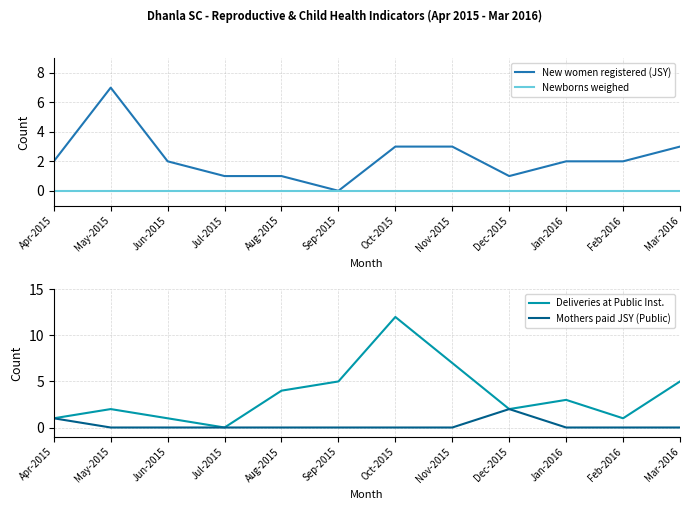

Which category has the highest value in the Deliveries at Public Inst. series?

Oct-2015